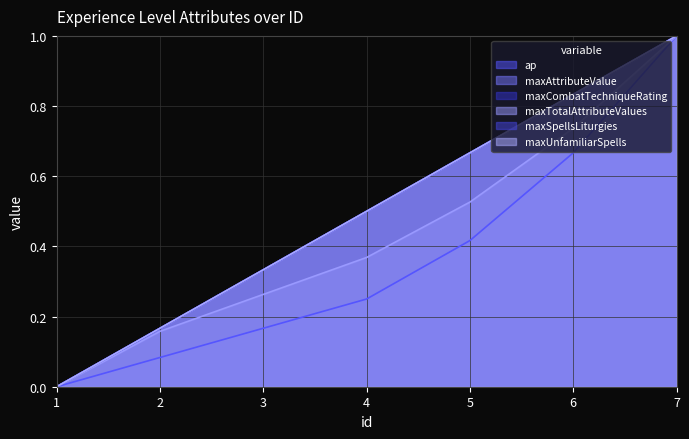

At 5, list the series in order from largest to smallest.

maxAttributeValue, maxCombatTechniqueRating, maxSpellsLiturgies, maxUnfamiliarSpells, maxTotalAttributeValues, ap